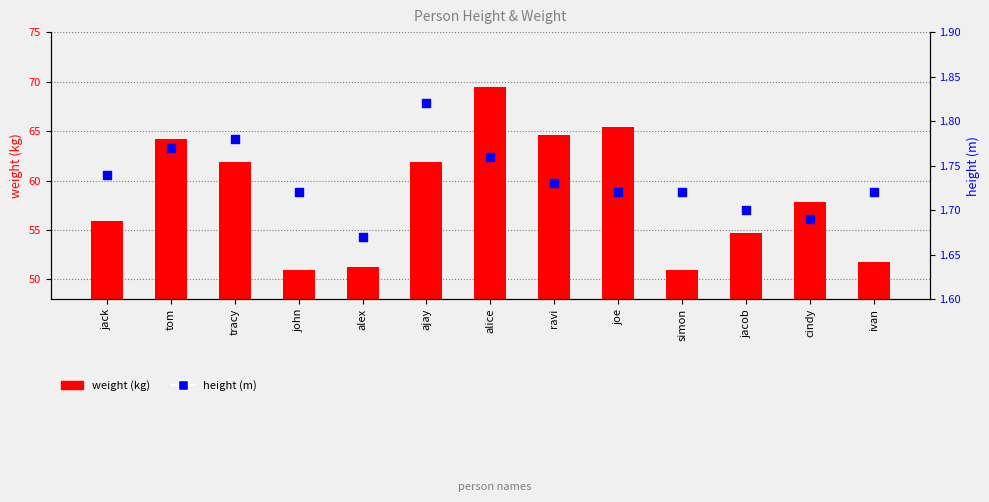

What are all the series names shown in the legend?

weight, height